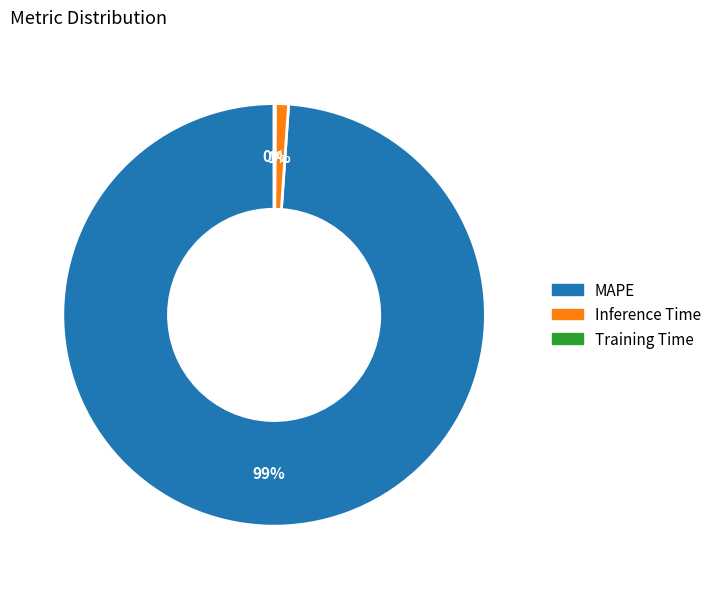

Which category accounts for the majority?

MAPE